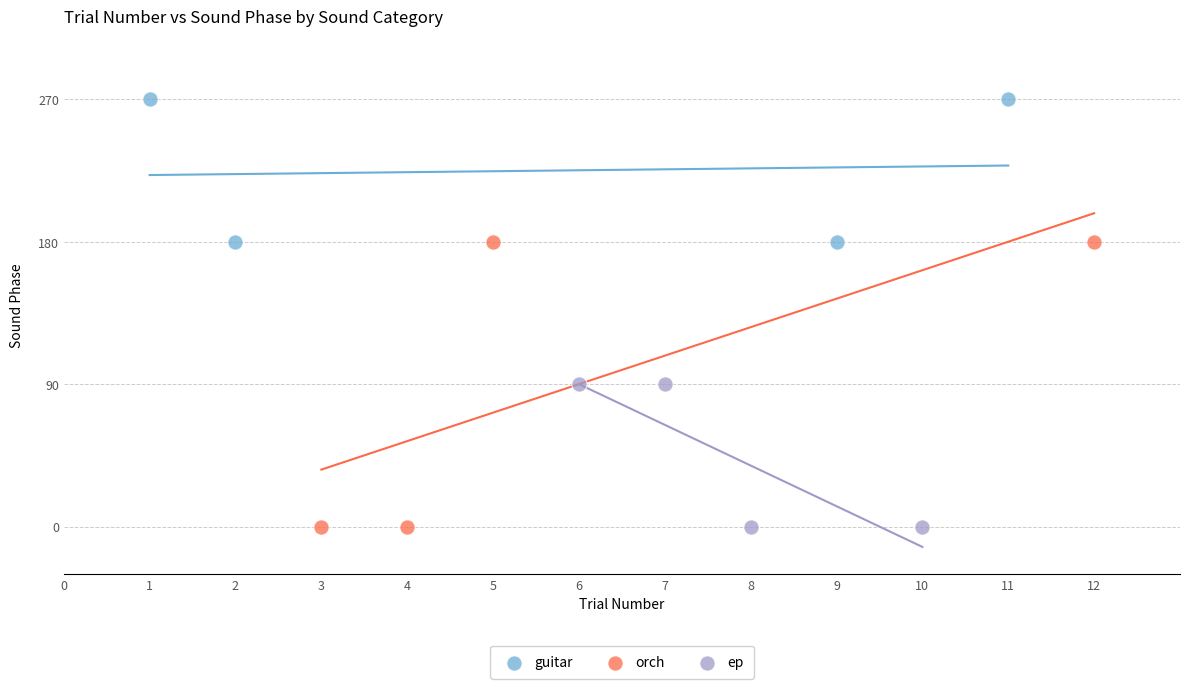

Which series has the widest spread of Y values?

orch